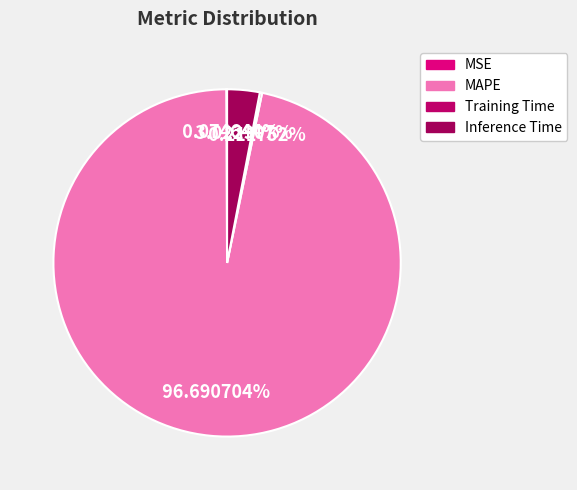

How many slices are in this pie chart?

4